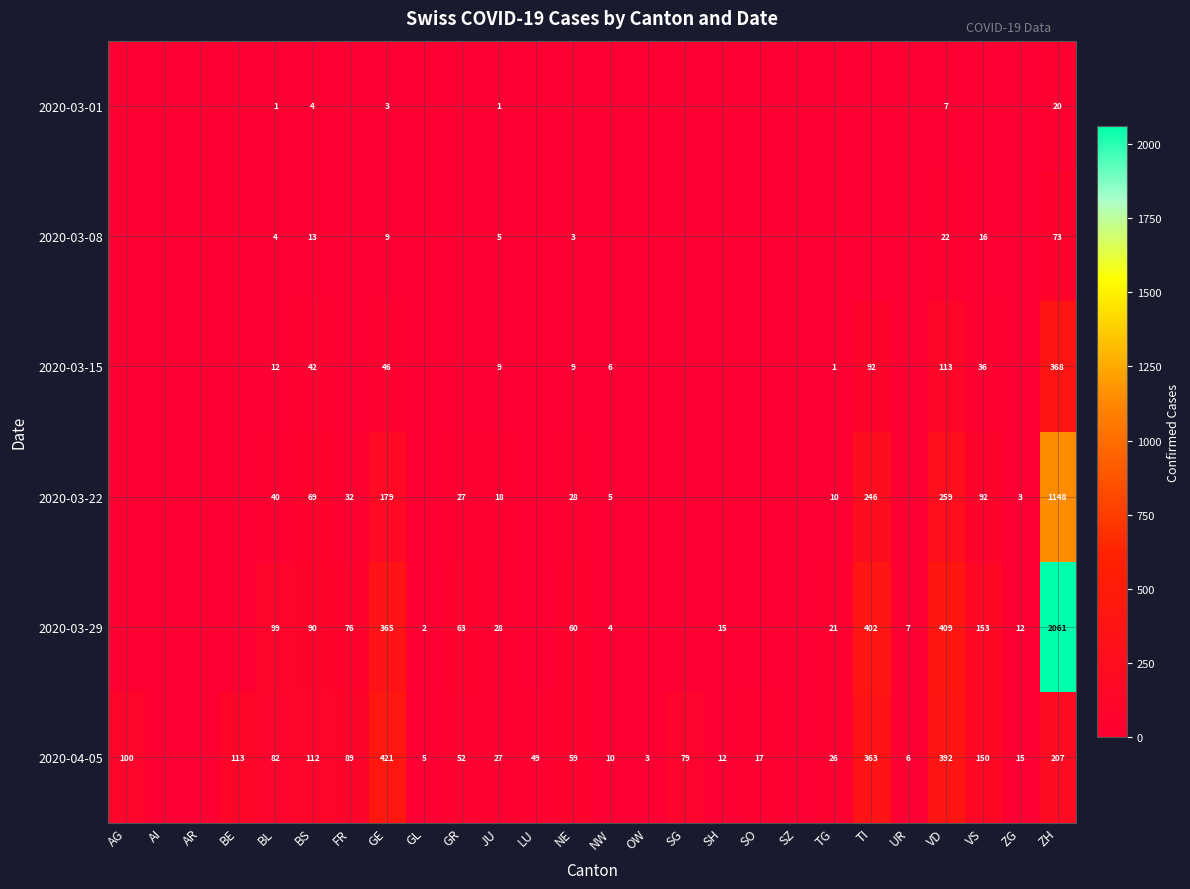

What is the difference between the highest and lowest values at GE?

418